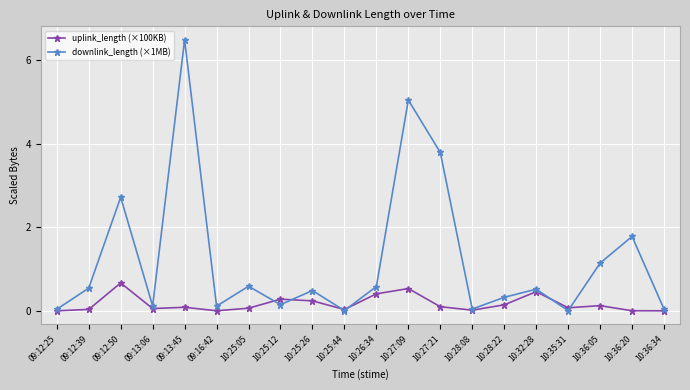

Is this an area chart (filled region under the line)?

No